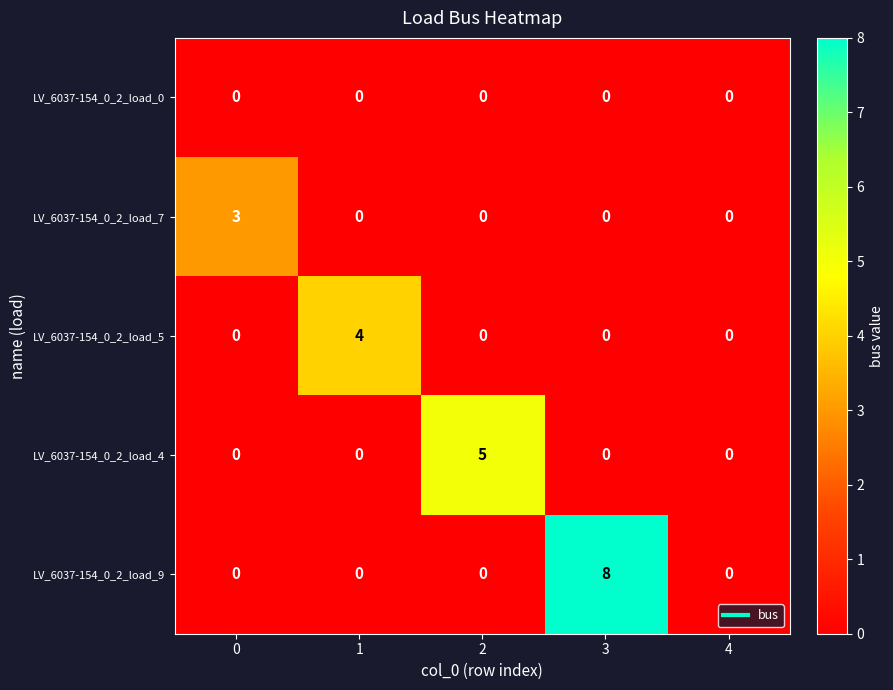

How many LV_6037-154_0_2_load_5 values are between 0 and 1?

4